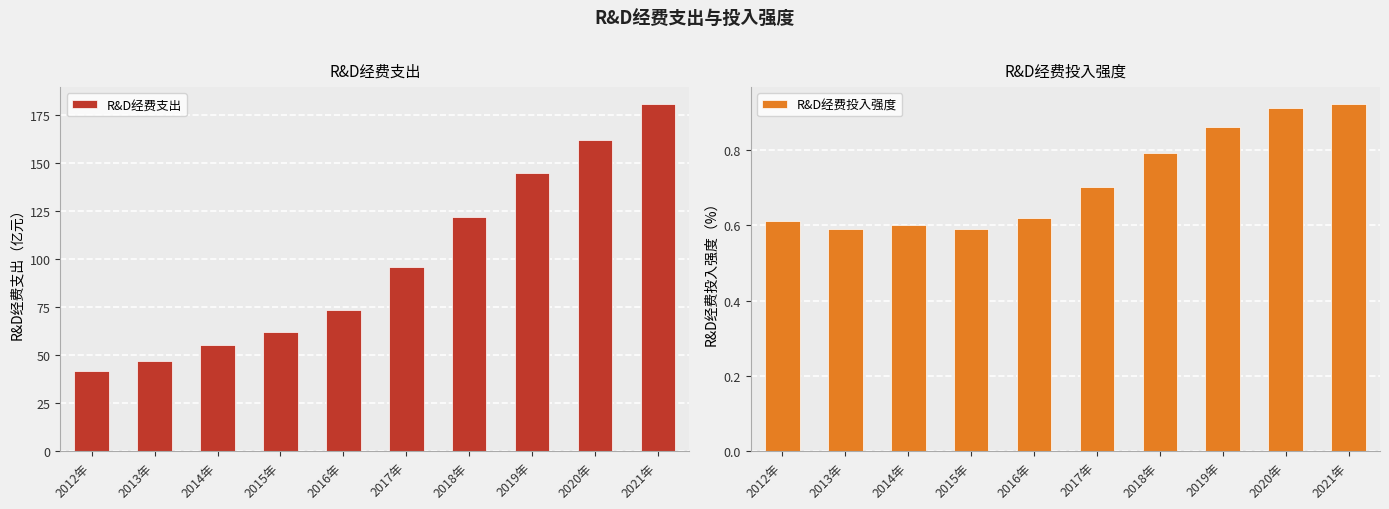

At which category is the sum across all series the highest?

2021年